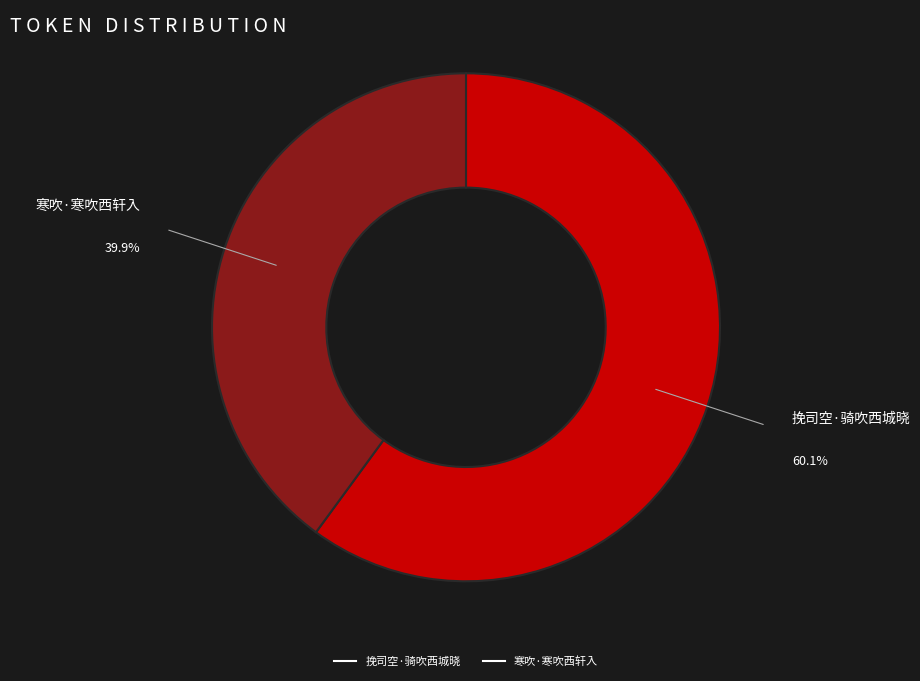

What portion of the pie excludes 寒吹·寒吹西轩入?

60.1%